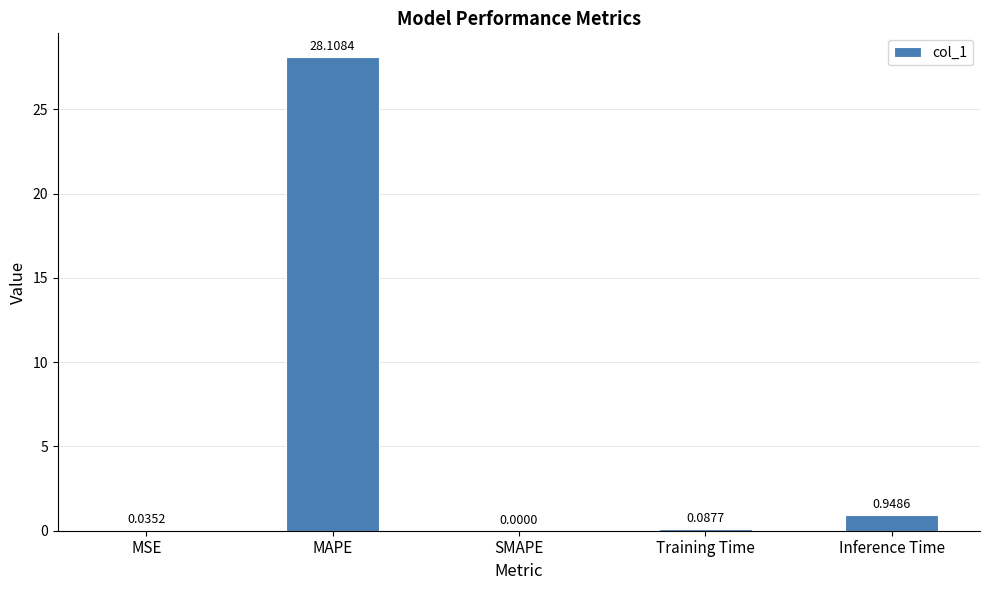

The chart shows a value of 0.0 at MSE. True or false?

True